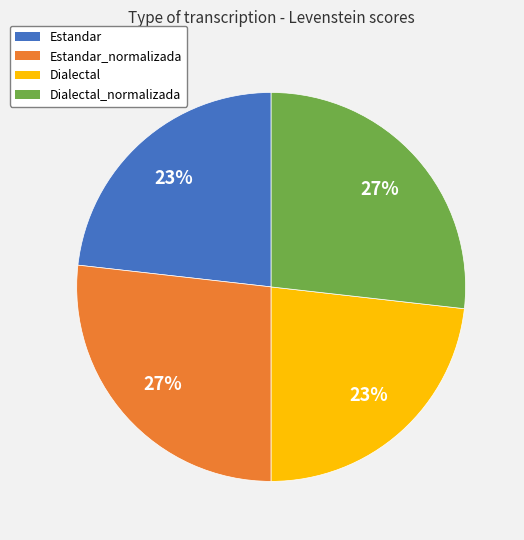

Is there any slice that represents more than half of the pie?

No